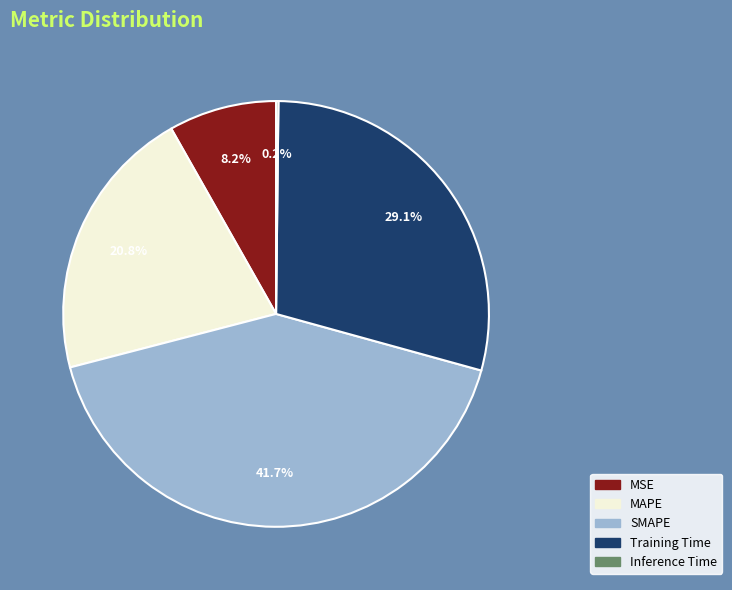

Which category has the biggest portion of the pie?

SMAPE